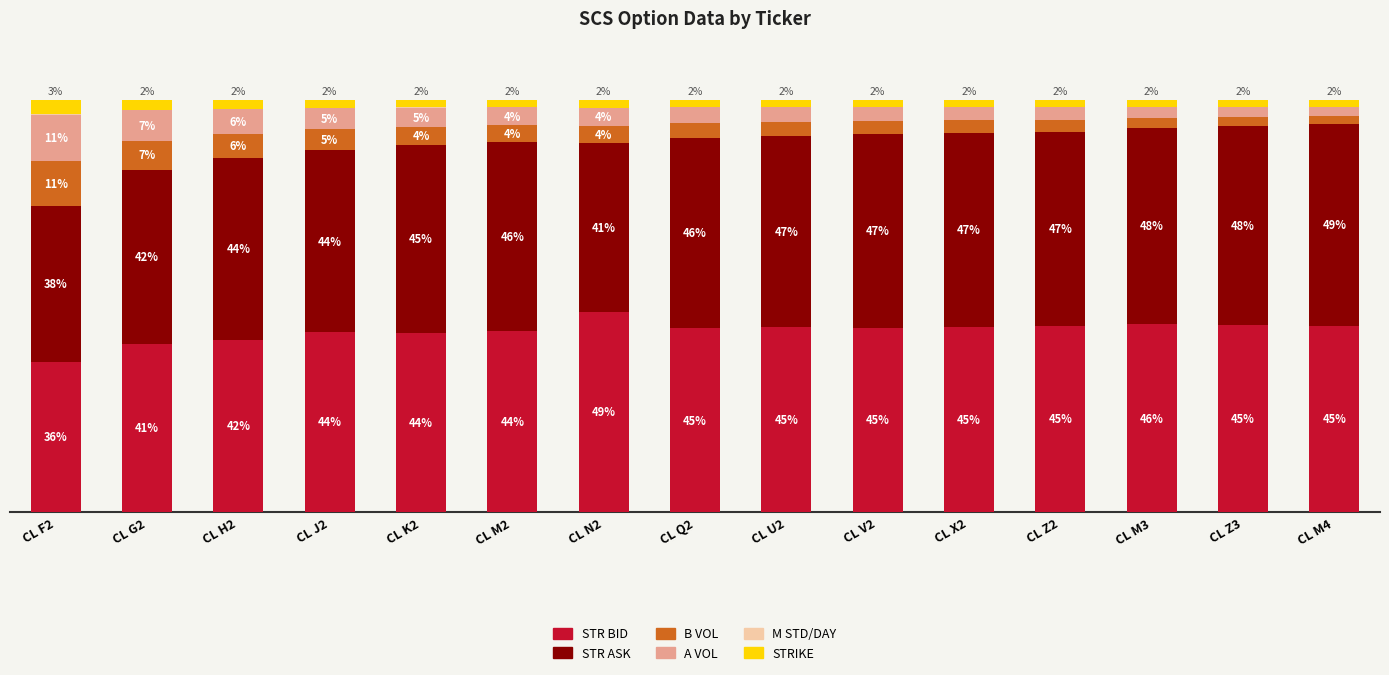

Where does the STR BID series first go above 44?

CL N2